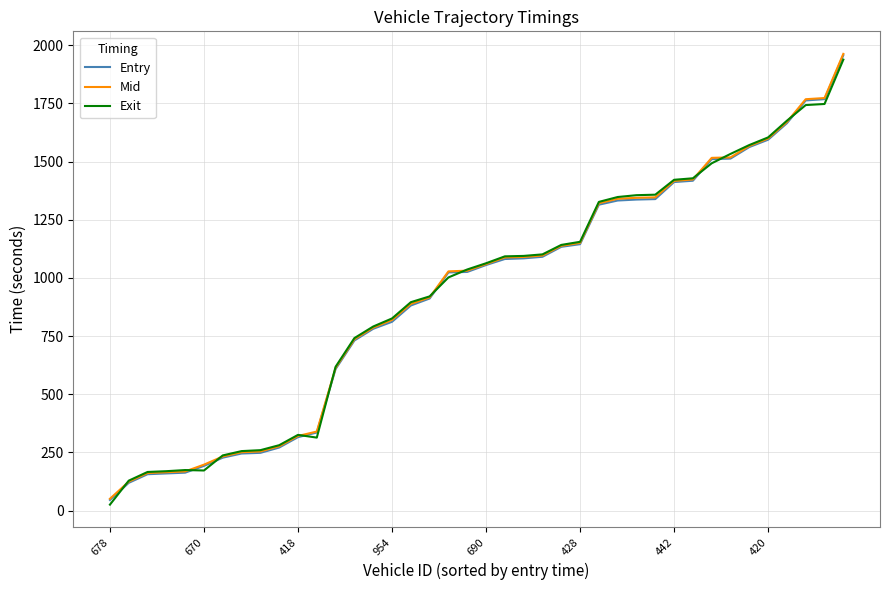

What is the maximum value for Entry?

1957.6